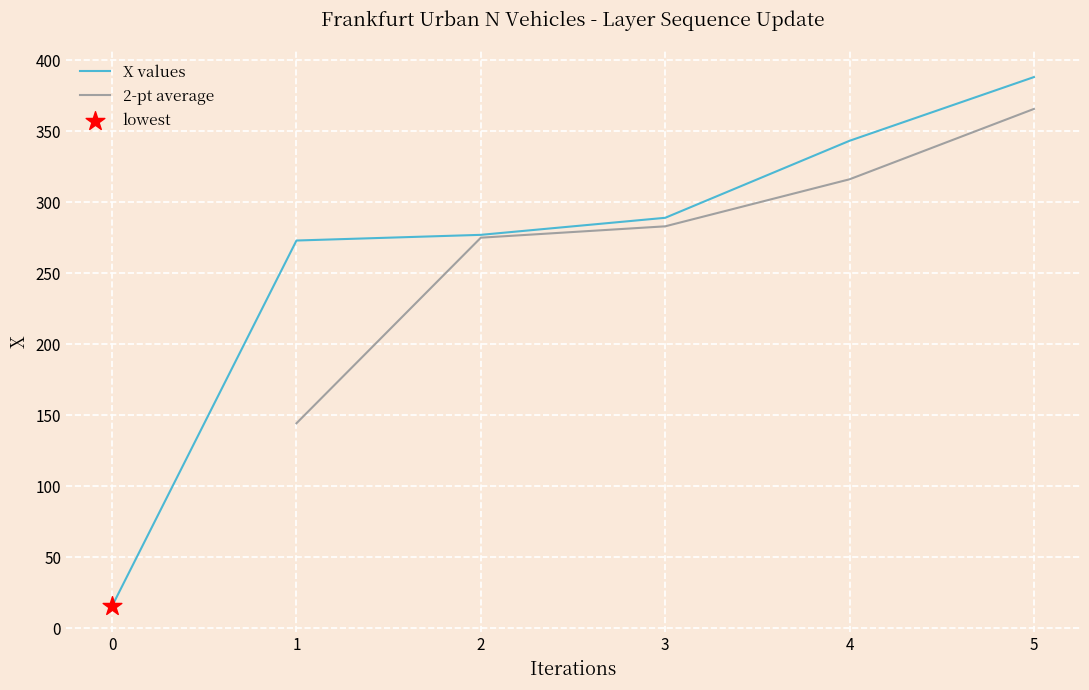

What is the change in value from 0 to 4?

+327.7